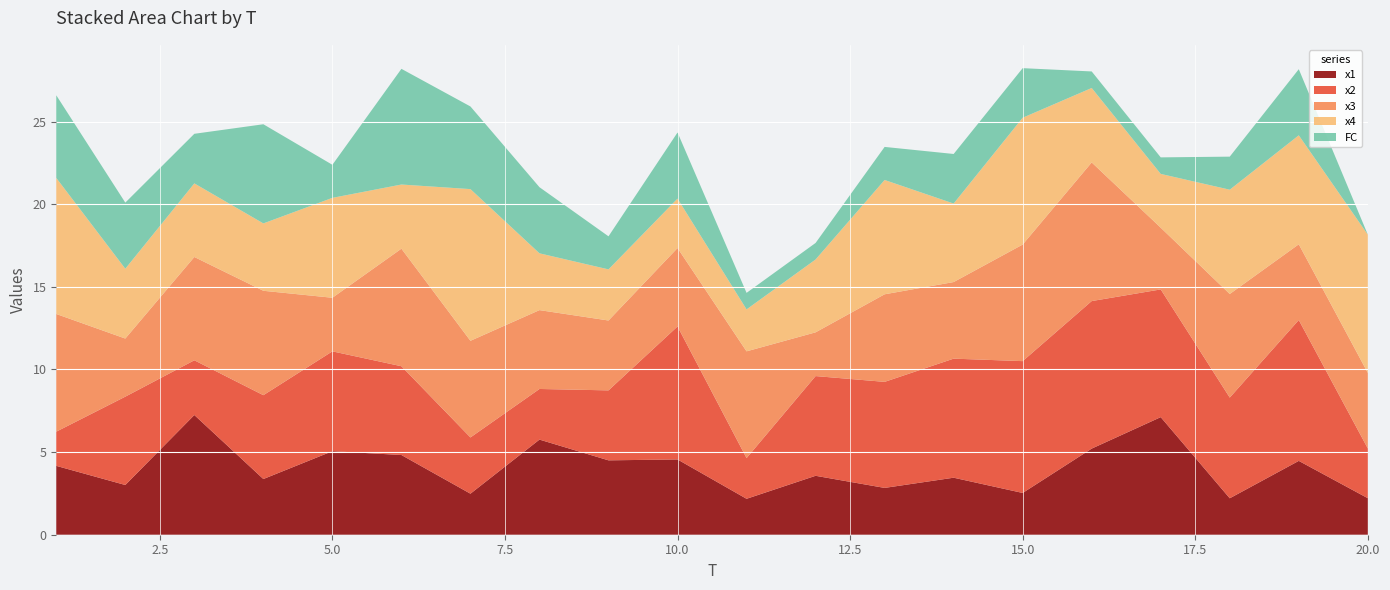

Reading left to right, what are all the values shown in this chart?

x1: 4.2	3.0	7.2	3.4	5.1	4.8	2.5	5.8	4.5	4.6	2.2	3.6	2.8	3.4	2.5	5.2	7.1	2.2	4.5	2.2
x2: 2.1	5.3	3.3	5.1	6.0	5.4	3.4	3.1	4.2	8.0	2.5	6.0	6.4	7.2	8.0	8.9	7.7	6.1	8.5	3.0
x3: 7.1	3.5	6.3	6.3	3.2	7.1	5.8	4.8	4.2	4.7	6.5	2.6	5.3	4.6	7.1	8.4	3.7	6.3	4.6	4.6
x4: 8.2	4.2	4.5	4.1	6.0	3.9	9.2	3.4	3.1	3.0	2.5	4.4	6.9	4.7	7.7	4.5	3.3	6.3	6.6	8.4
FC: 5.0	4.0	3.0	6.0	2.0	7.0	5.0	4.0	2.0	4.0	1.0	1.0	2.0	3.0	3.0	1.0	1.0	2.0	4.0	0.0